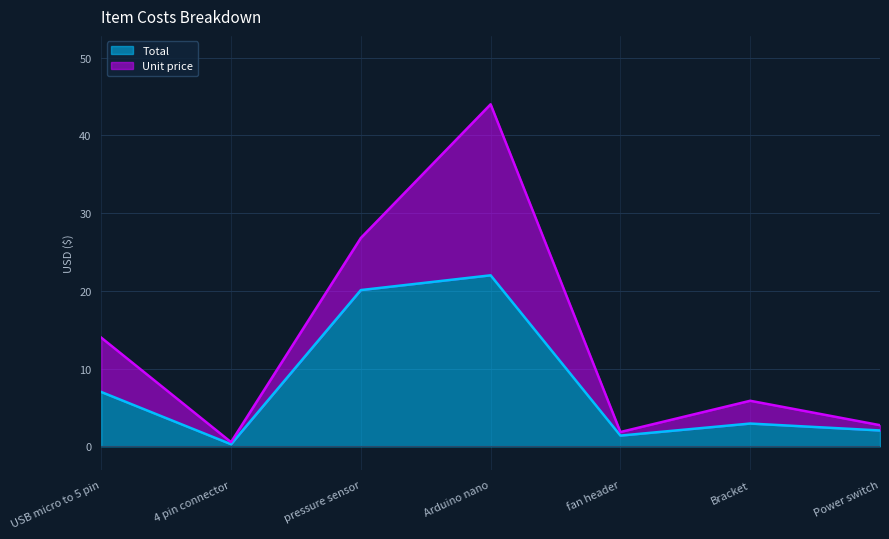

At which label does the data first exceed 2?

USB micro to 5 pin